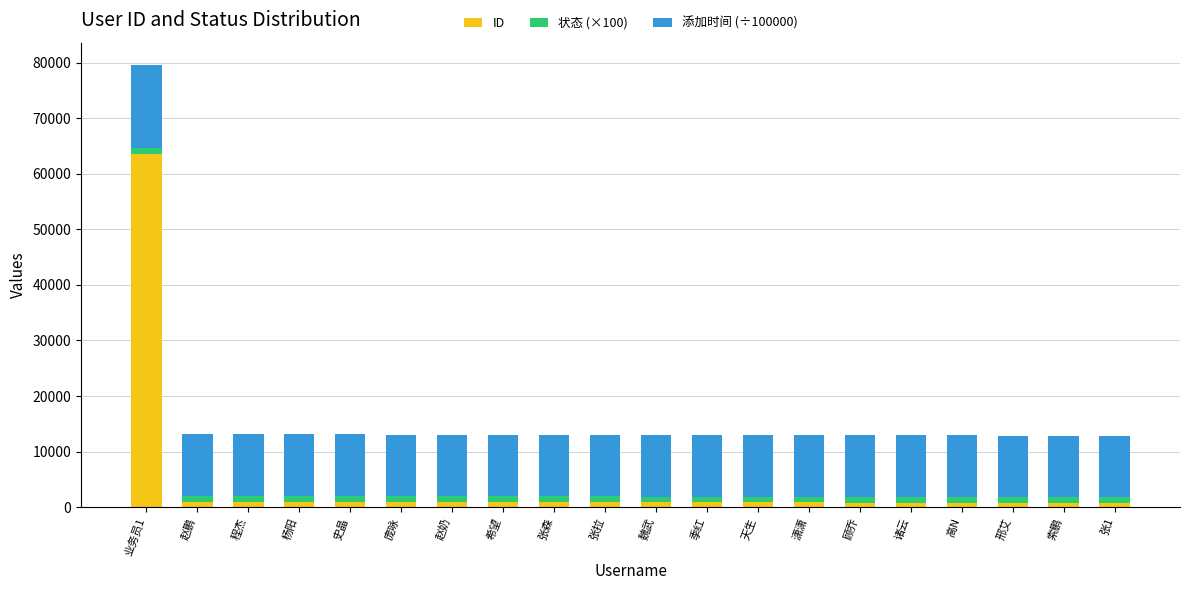

Does the chart contain any negative values?

No